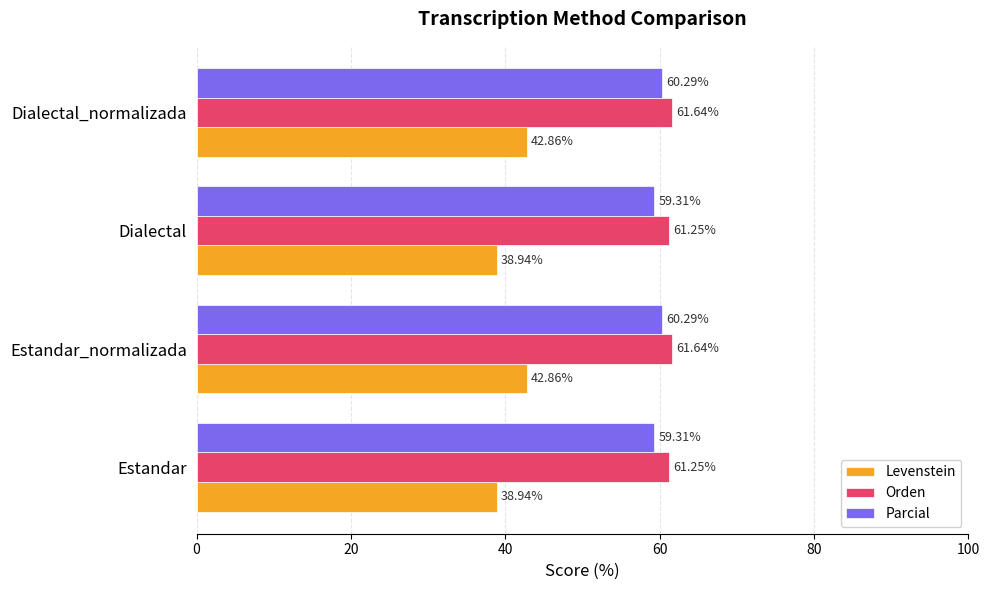

Rank the series at Estandar from lowest to highest value.

Levenstein, Parcial, Orden